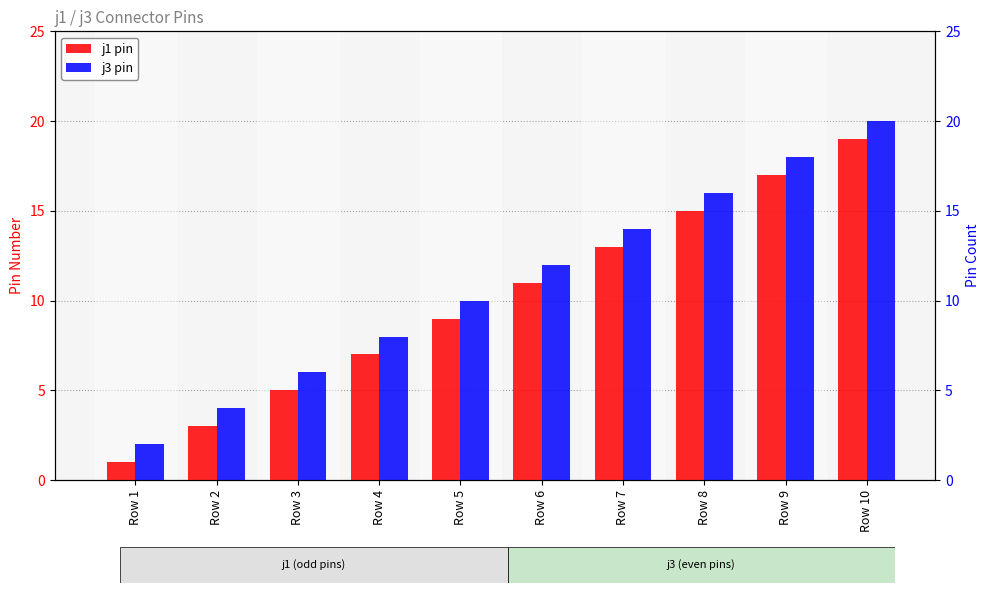

What is the sum of all j3 pin values?

110